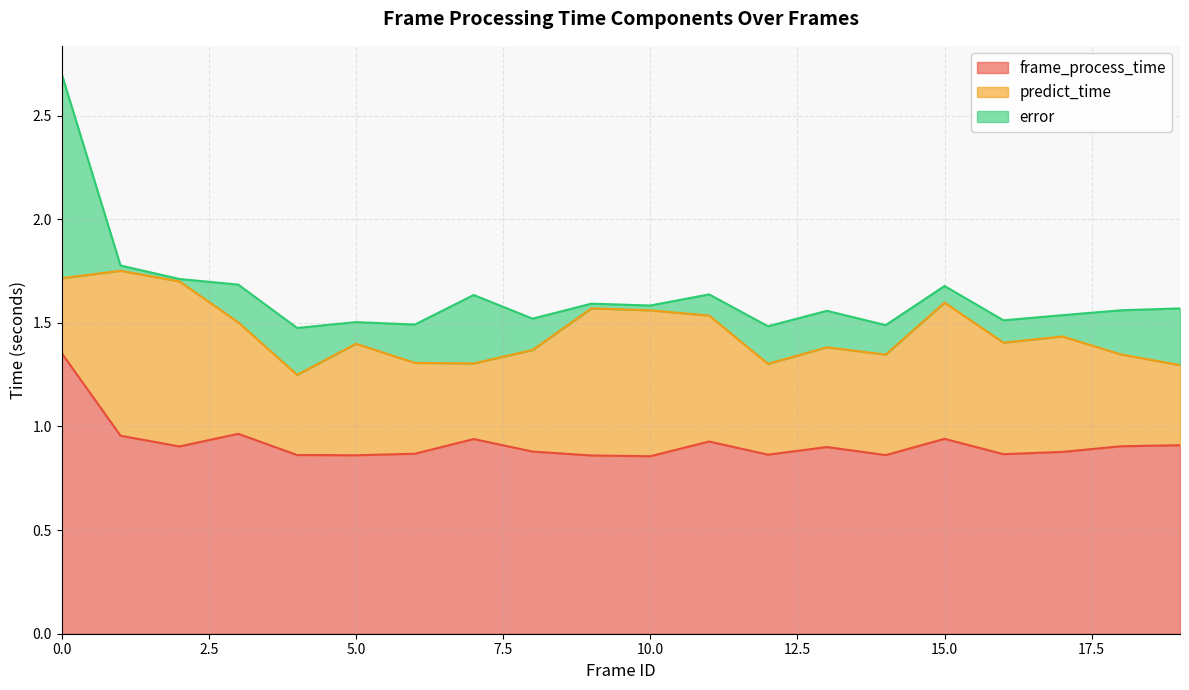

Rank the series at 5 from highest to lowest value.

frame_process_time, predict_time, error